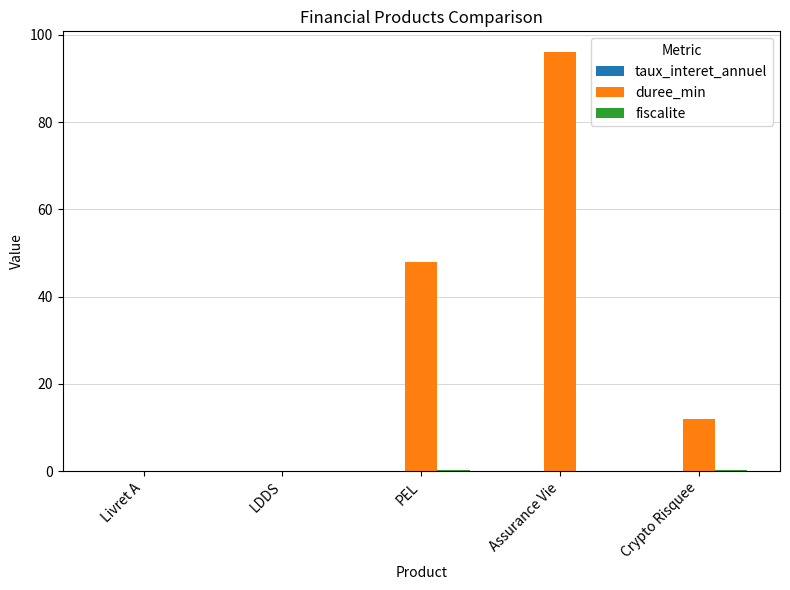

The value of duree_min at Livret A is 0.0. True or false?

True